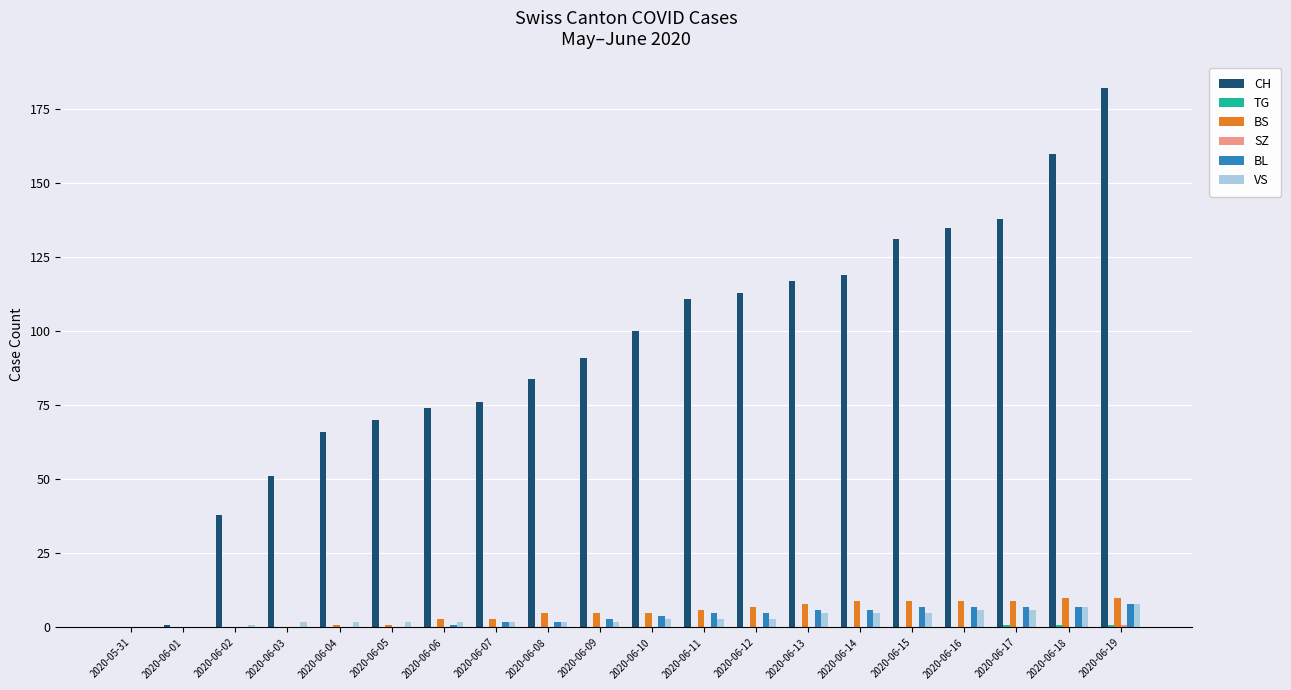

How many data points does each series have?

20